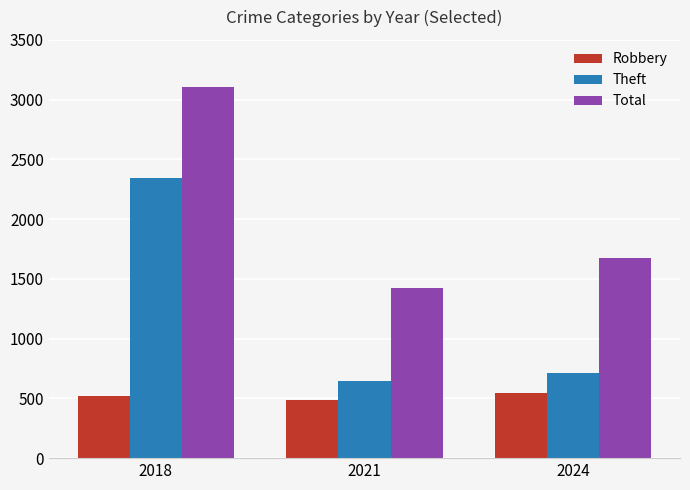

Which category has the lowest value in the Total series?

2021